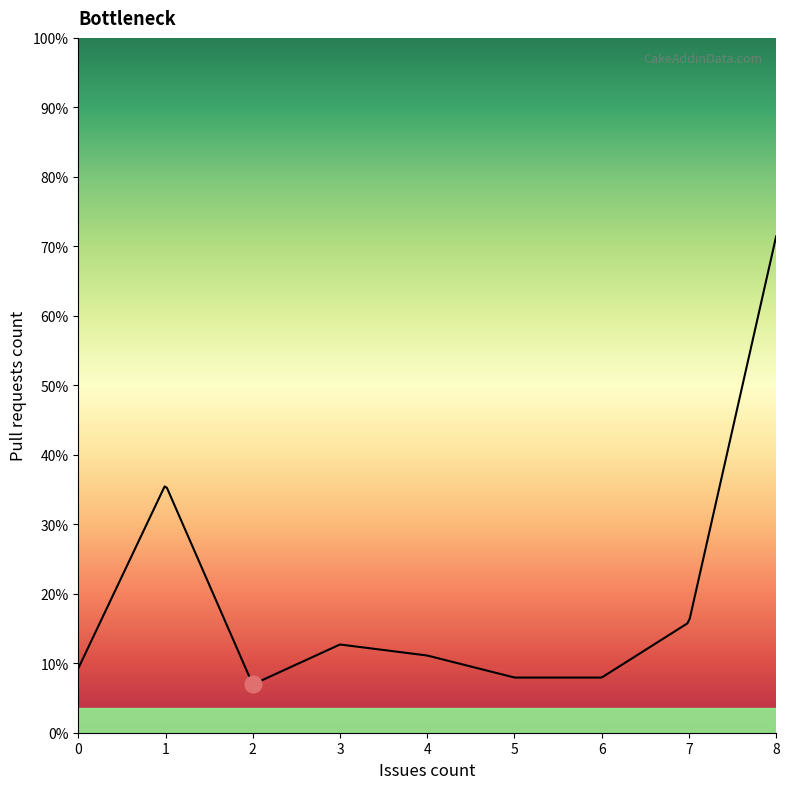

Is this an area chart (filled region under the line)?

Yes